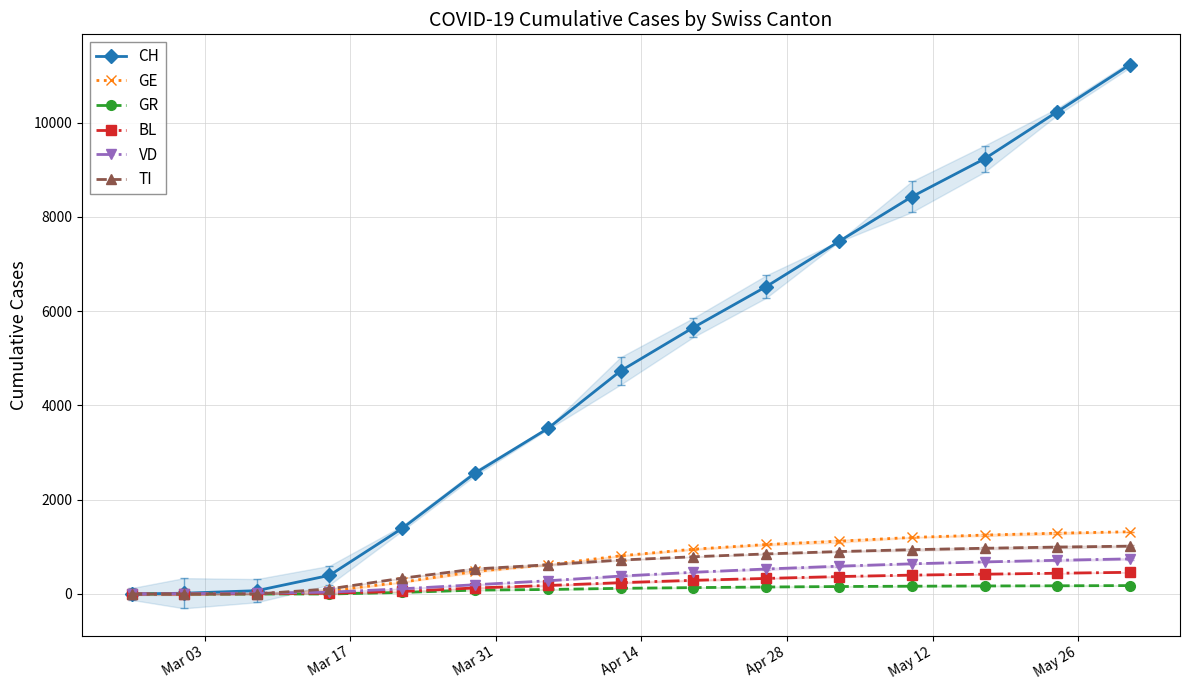

Reading right to left, extract all data points from this chart.

CH: 11234	10234	9234	8428	7481	6522	5654	4734	3512	2565	1394	395	70	16	0
GE: 1320	1290	1250	1200	1120	1050	950	810	621	479	251	66	9	3	0
GR: 178	174	170	165	158	148	135	120	95	82	33	0	0	0	0
BL: 460	440	420	400	370	330	290	240	180	128	54	16	8	0	0
VD: 745	715	680	640	590	530	460	380	280	196	110	38	18	7	0
TI: 1015	995	970	940	900	850	790	720	620	530	335	108	0	0	0